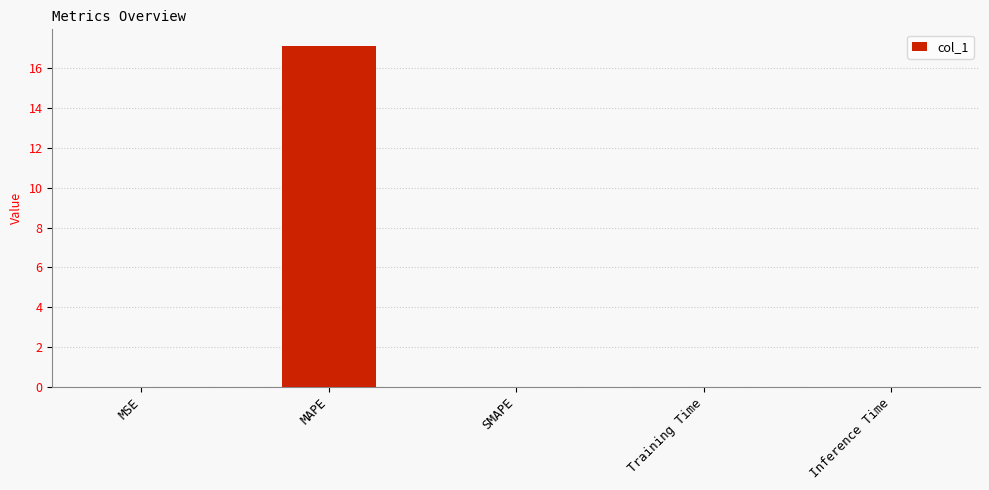

How many series are shown in this chart?

1